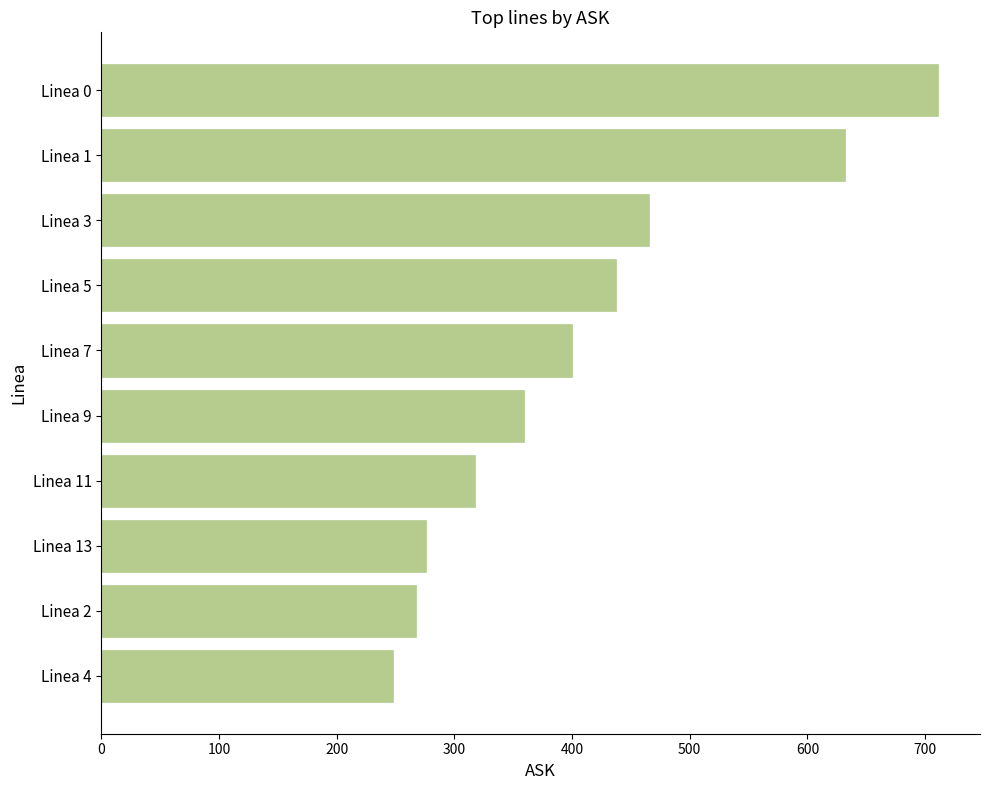

Rank the categories by value from highest to lowest.

Linea 0, Linea 1, Linea 3, Linea 5, Linea 7, Linea 9, Linea 11, Linea 13, Linea 2, Linea 4